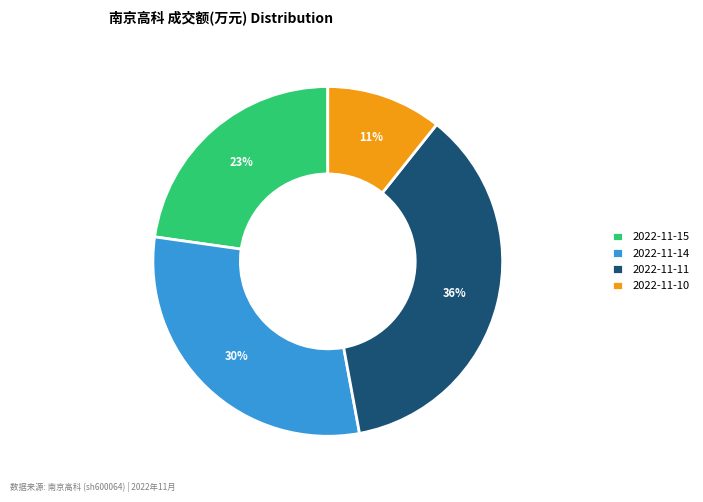

What is the ratio of the value at 2022-11-11 to the value at 2022-11-14?

1.2